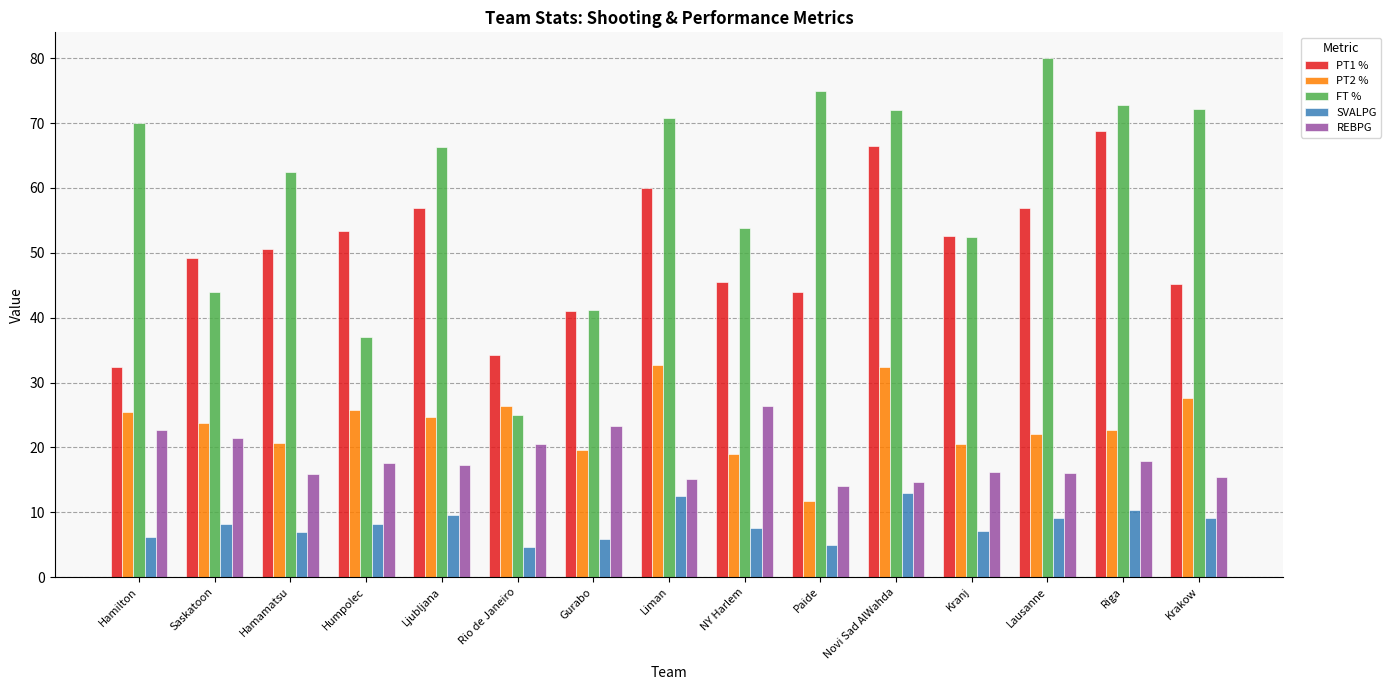

Rank the series by their maximum value, from lowest to highest.

SVALPG, REBPG, PT2 %, PT1 %, FT %